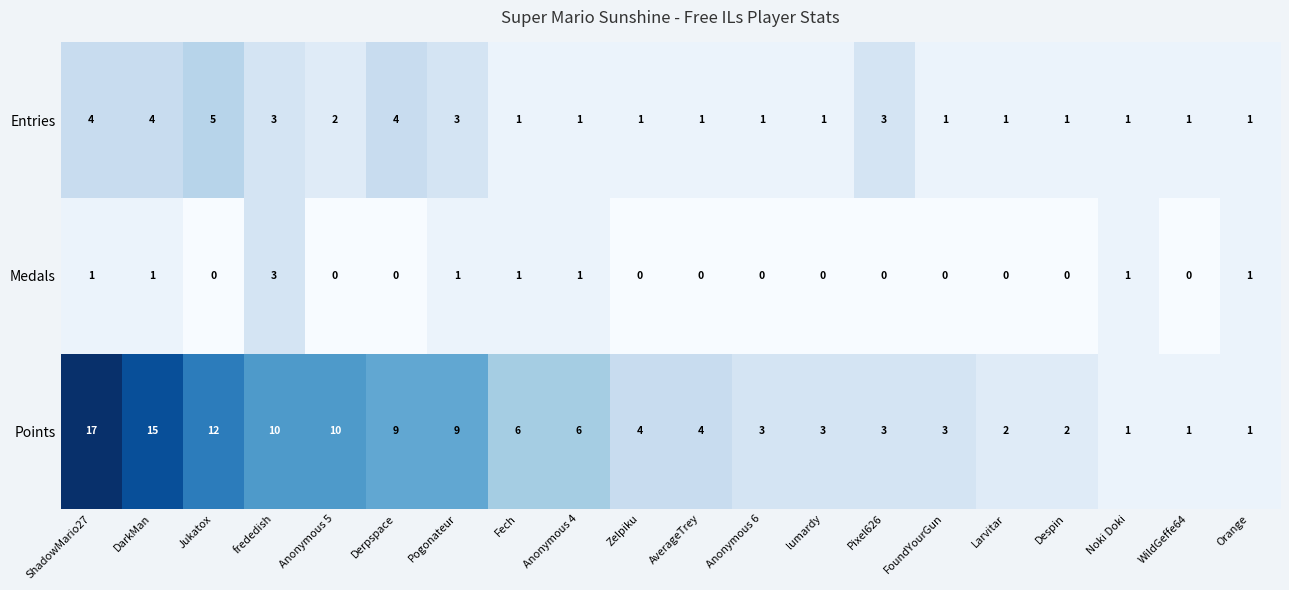

The value of Points at Anonymous 6 is 2. True or false?

False